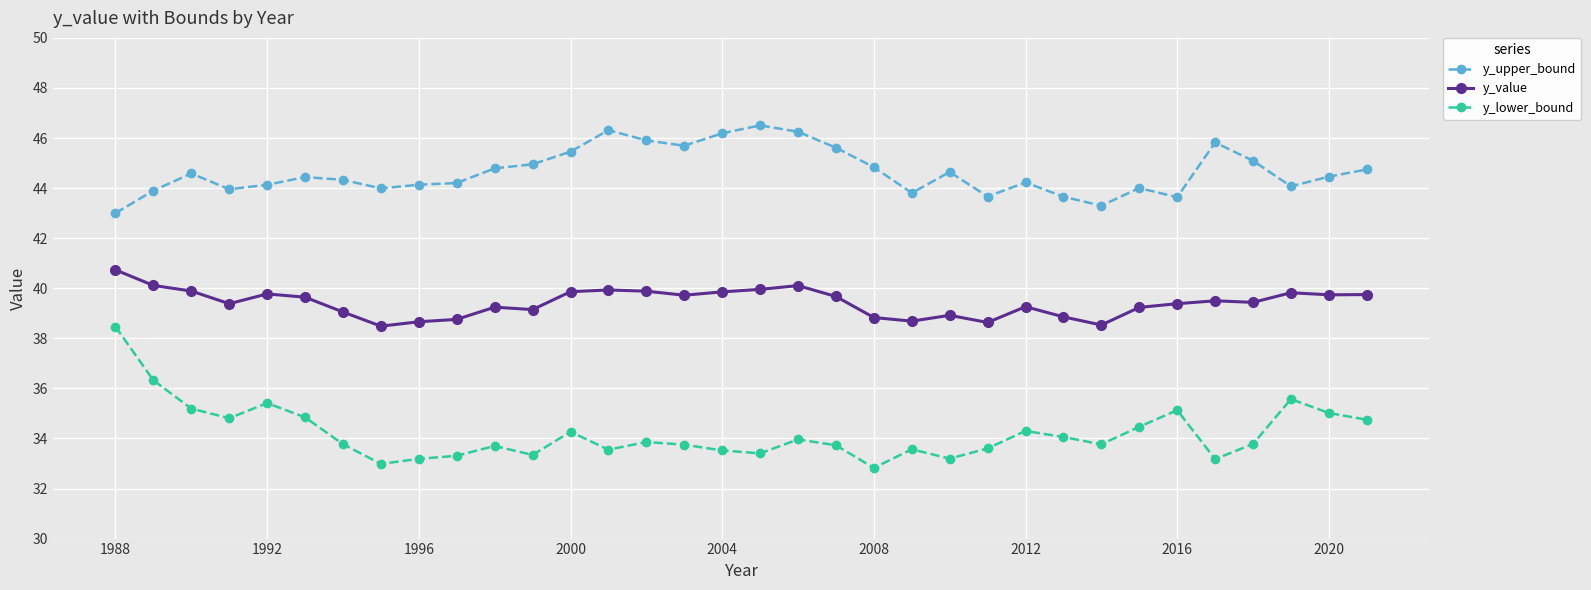

What is the maximum value shown in the chart?

46.5